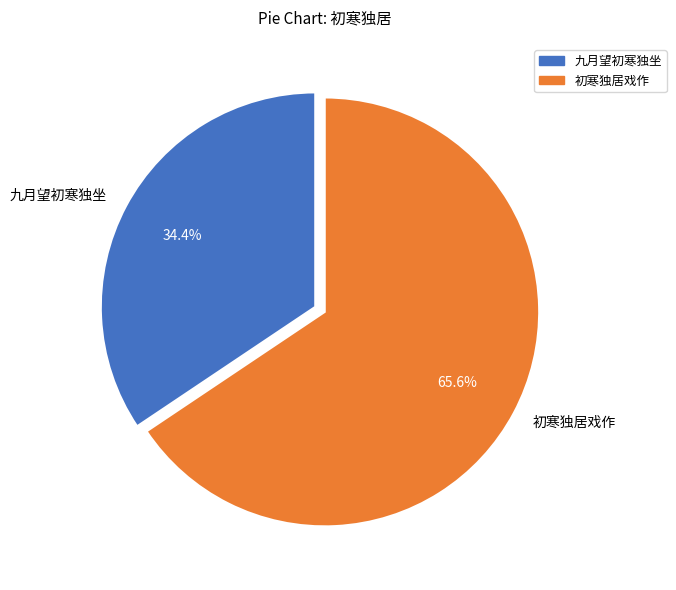

What is the largest slice in the pie chart?

初寒独居戏作